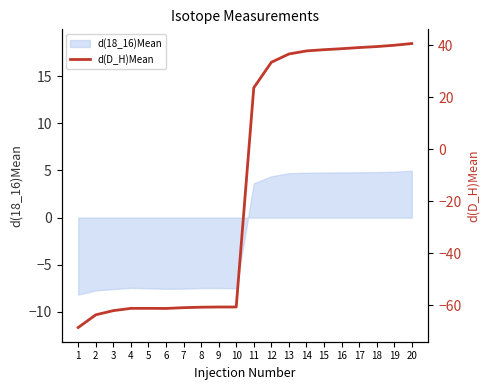

How many values are above zero?

10